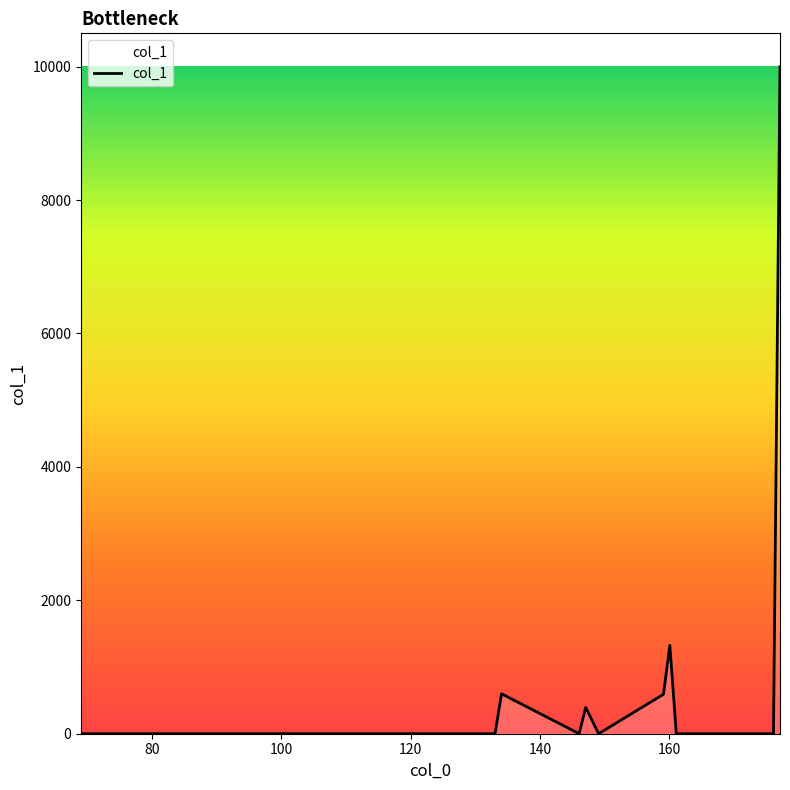

What is the maximum value shown in the chart?

10000.0